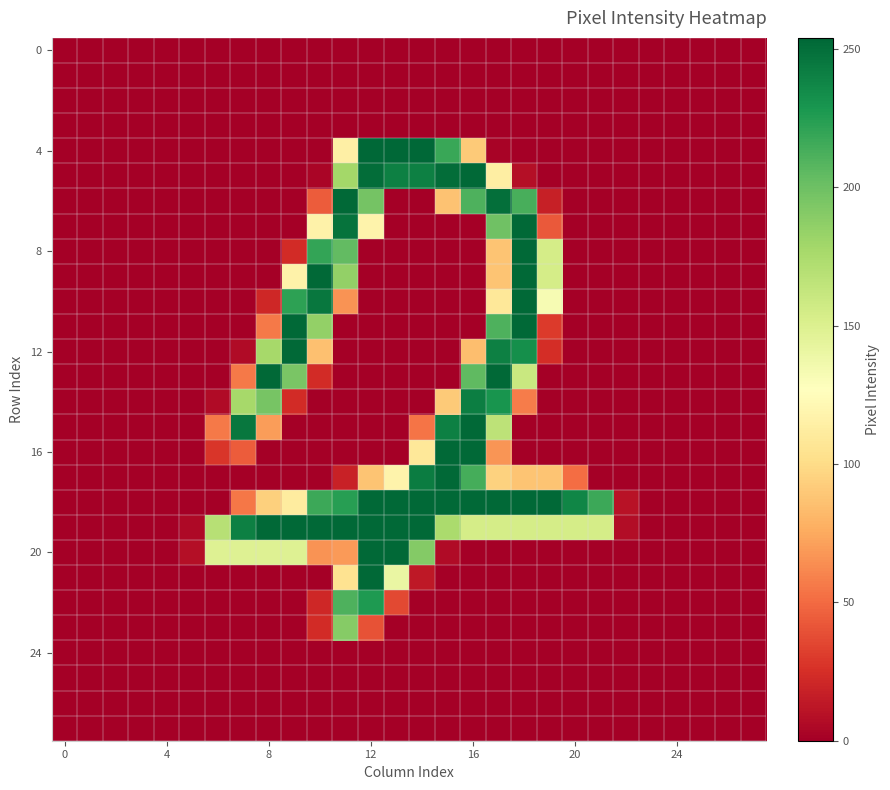

What is the maximum value shown in the chart?

254